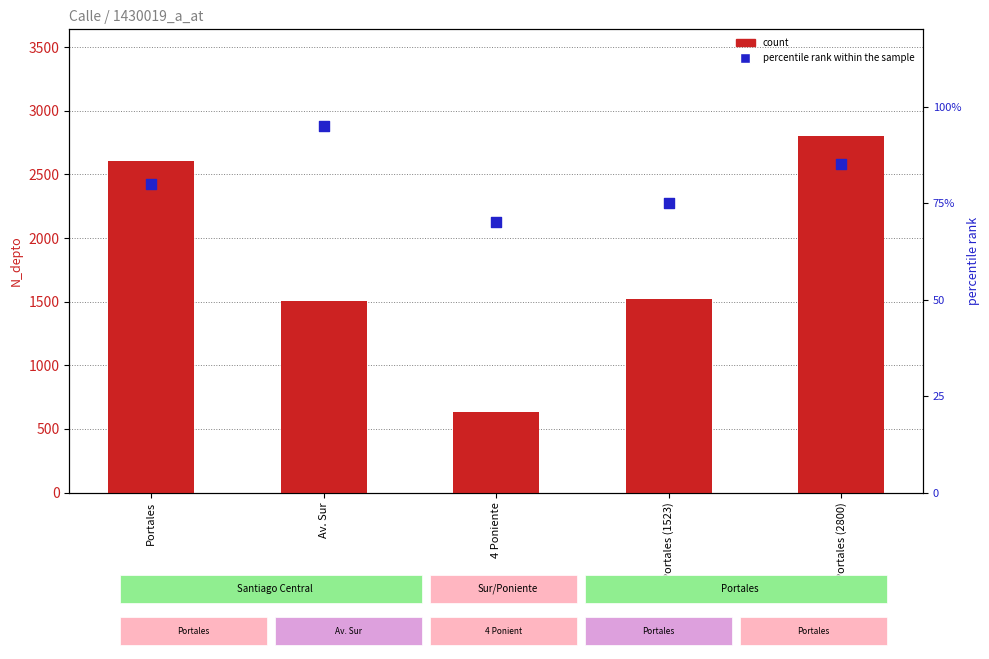

Which series has the largest Y range (max minus min)?

count